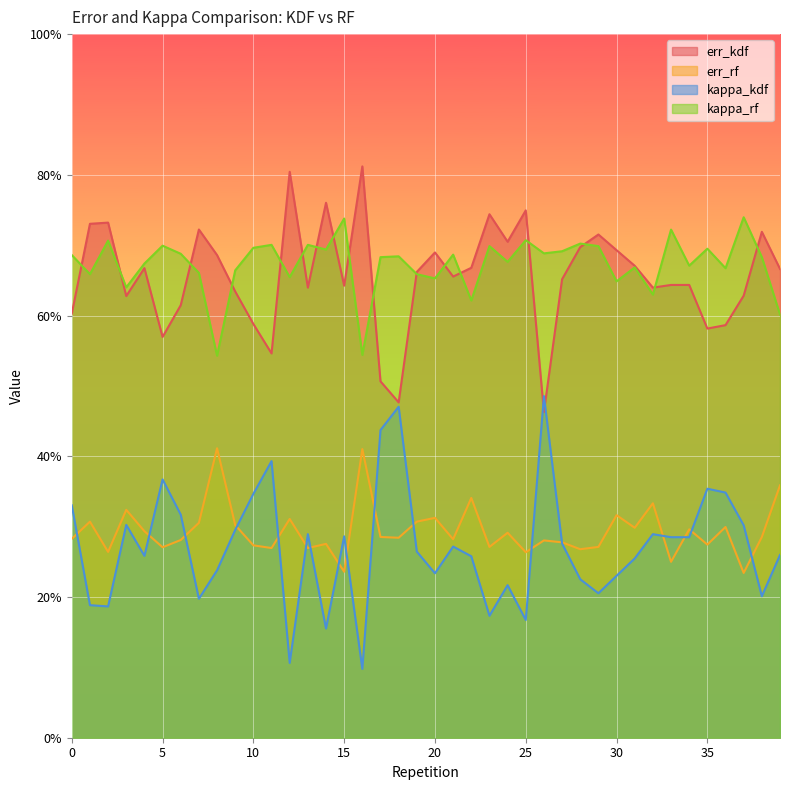

Does the chart display data point markers on the line(s)?

No